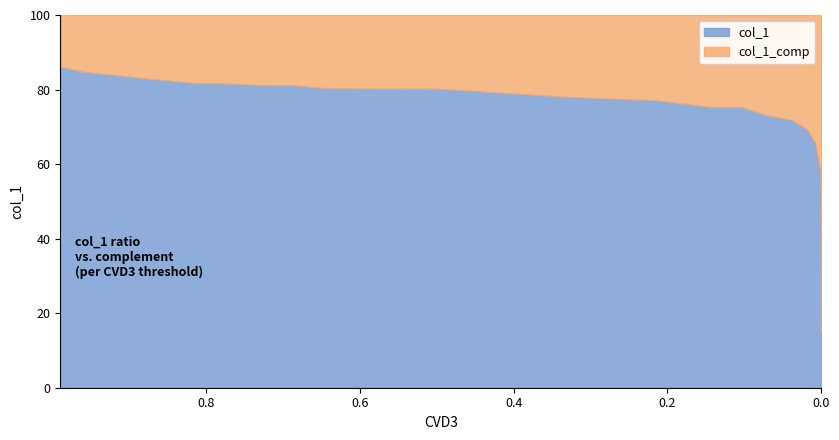

Rank the categories by value from lowest to highest.

24, 23, 22, 21, 20, 19, 18, 17, 16, 15, 14, 13, 12, 11, 10, 9, 8, 7, 6, 5, 4, 3, 2, 1, 0